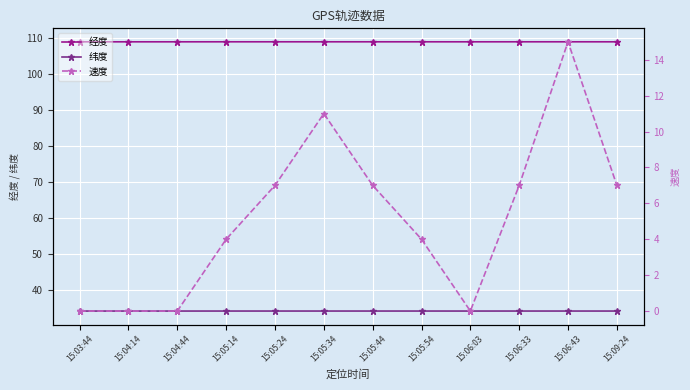

List the labels in order of 速度 value, smallest first.

15:03:44, 15:04:14, 15:04:44, 15:06:03, 15:05:14, 15:05:54, 15:05:24, 15:05:44, 15:06:33, 15:09:24, 15:05:34, 15:06:43